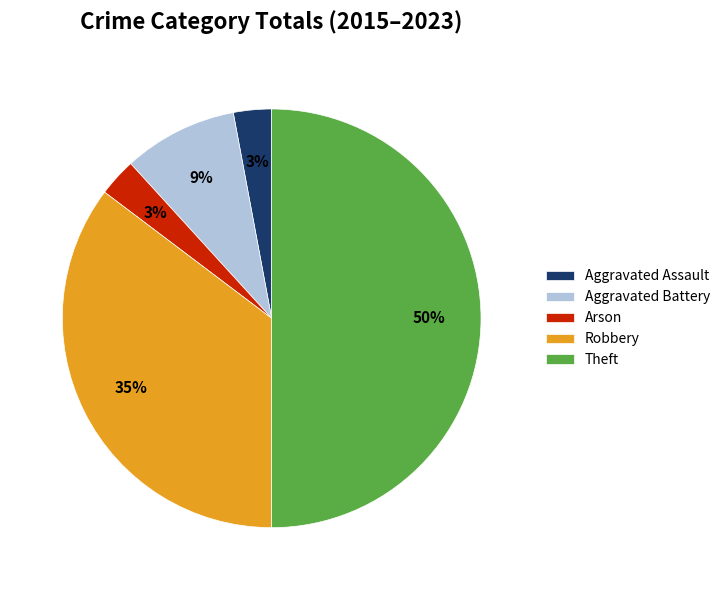

To the nearest percent, what is the combined percentage of Robbery and Theft?

85%